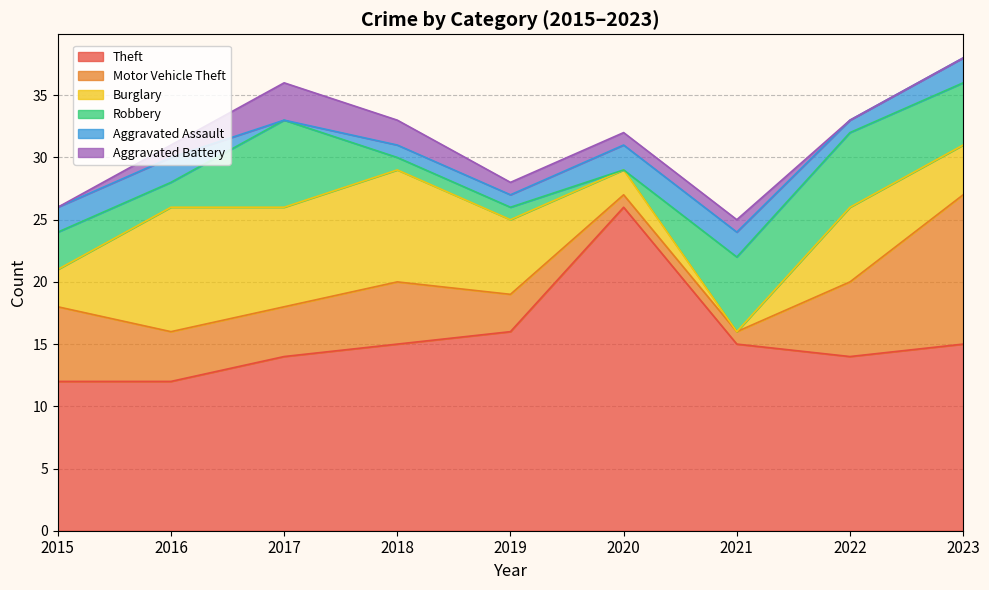

Reading left to right, what are all the values shown in this chart?

Theft: 2015=12	2016=12	2017=14	2018=15	2019=16	2020=26	2021=15	2022=14	2023=15
Motor Vehicle Theft: 2015=6	2016=4	2017=4	2018=5	2019=3	2020=1	2021=1	2022=6	2023=12
Burglary: 2015=3	2016=10	2017=8	2018=9	2019=6	2020=2	2021=0	2022=6	2023=4
Robbery: 2015=3	2016=2	2017=7	2018=1	2019=1	2020=0	2021=6	2022=6	2023=5
Aggravated Assault: 2015=2	2016=2	2017=0	2018=1	2019=1	2020=2	2021=2	2022=1	2023=2
Aggravated Battery: 2015=0	2016=1	2017=3	2018=2	2019=1	2020=1	2021=1	2022=0	2023=0